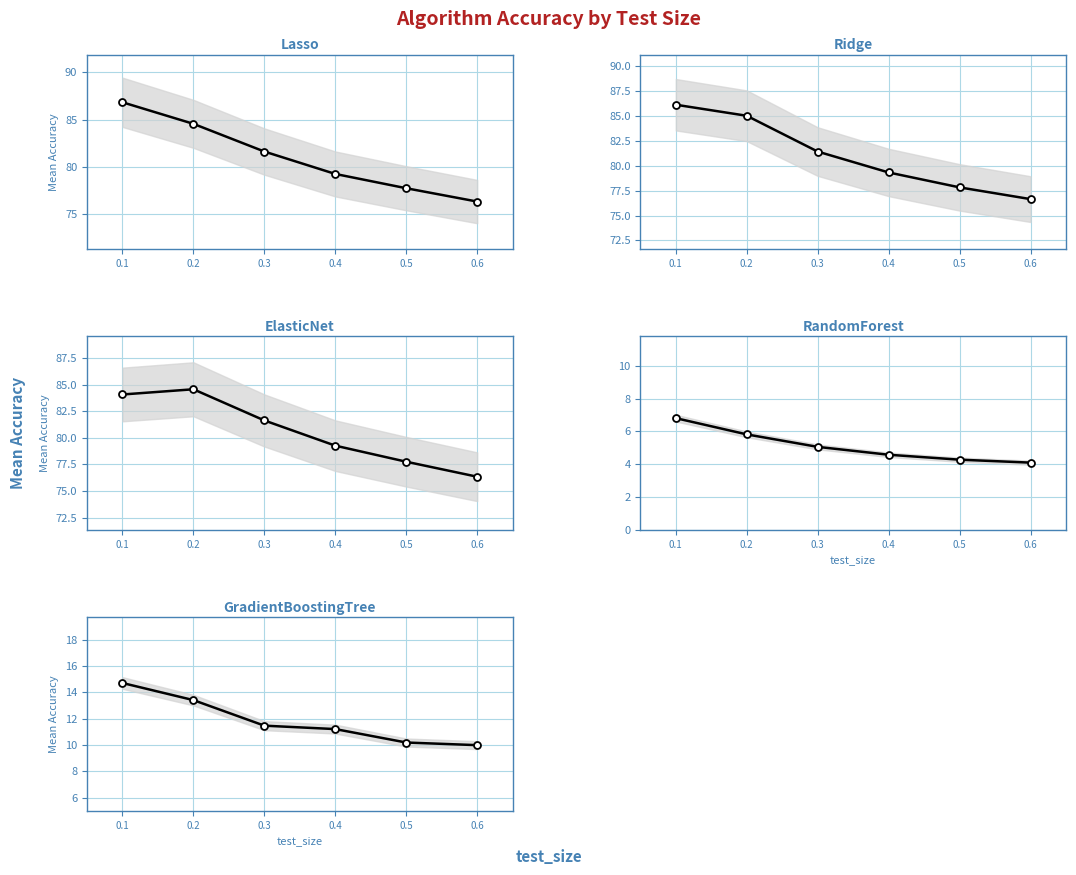

True or false: Lasso and GradientBoostingTree cross at least once.

False